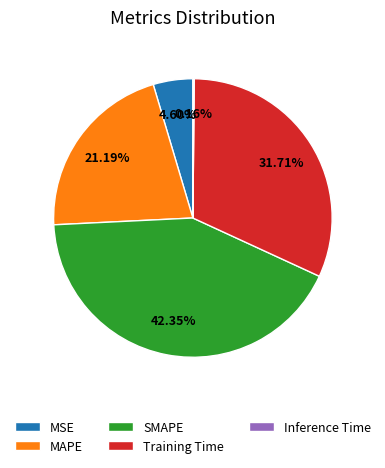

Is there any slice that represents more than half of the pie?

No